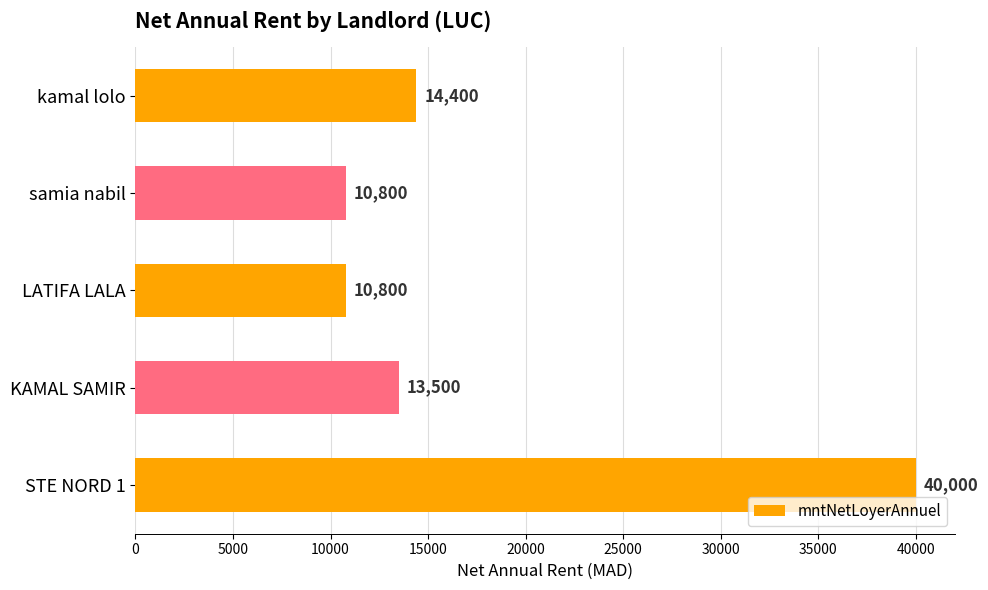

What is the change in value from samia nabil to STE NORD 1?

+29200